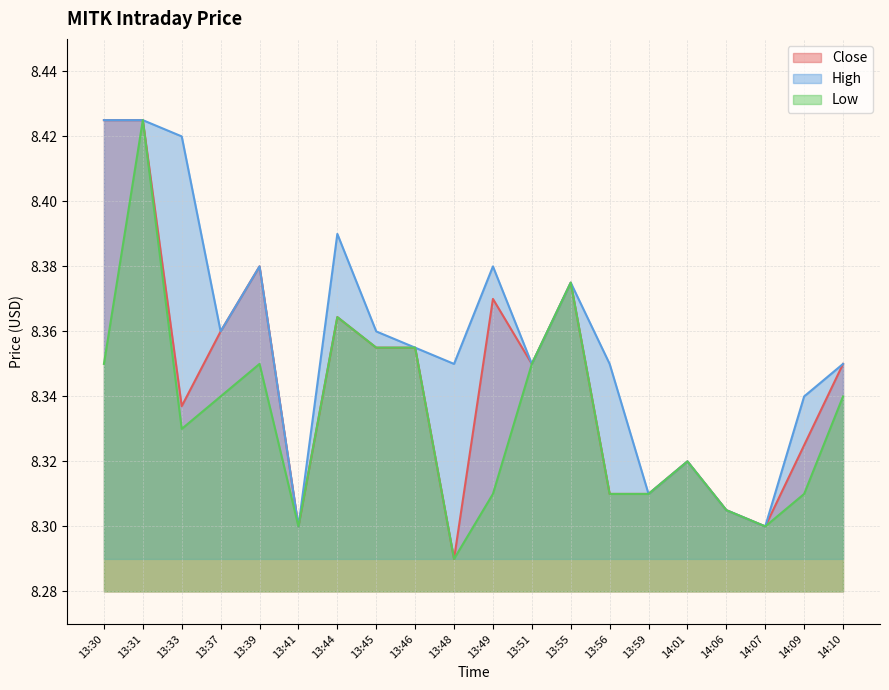

Which series has the largest range (max minus min)?

Close